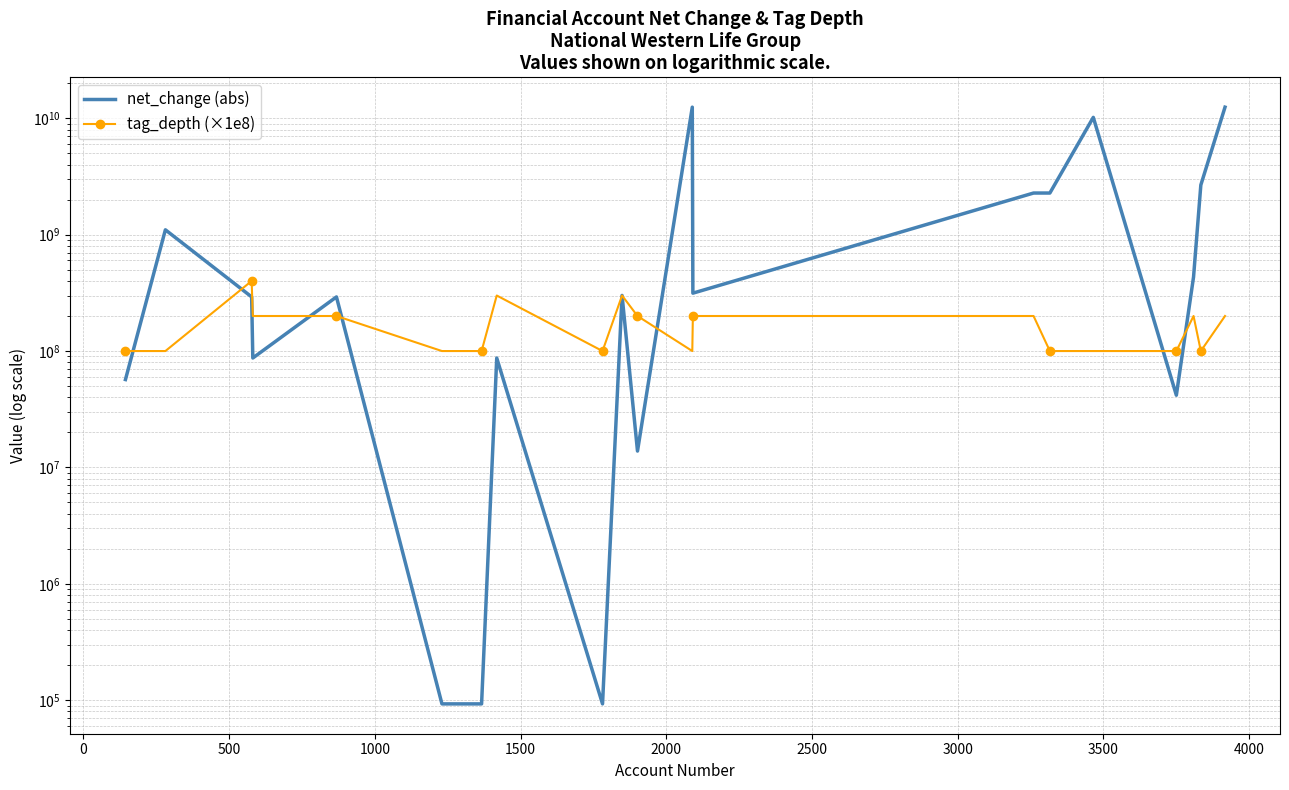

True or false: net_change (abs) and tag_depth (×1e8) intersect in this chart.

True